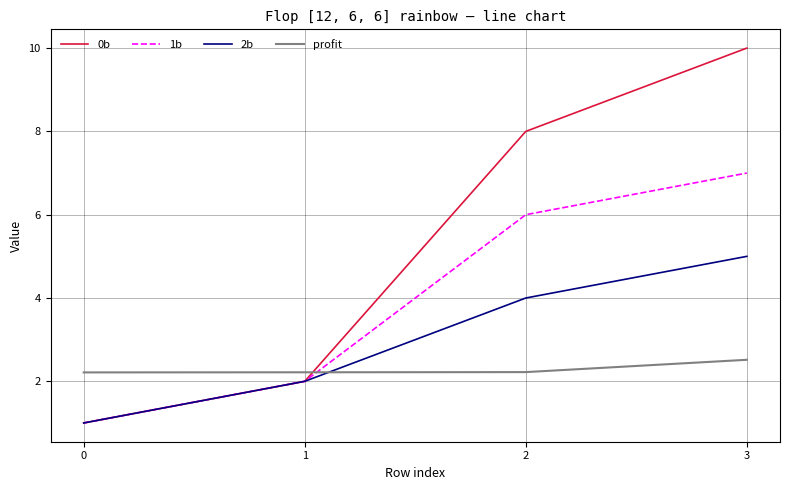

Which series ends up on top after the final intersection of 0b and profit?

0b